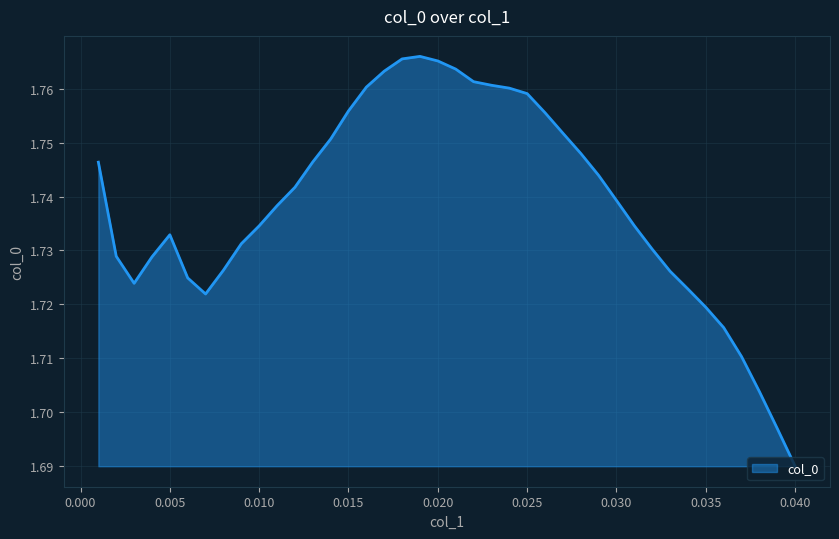

How many lines are shown in the chart?

1